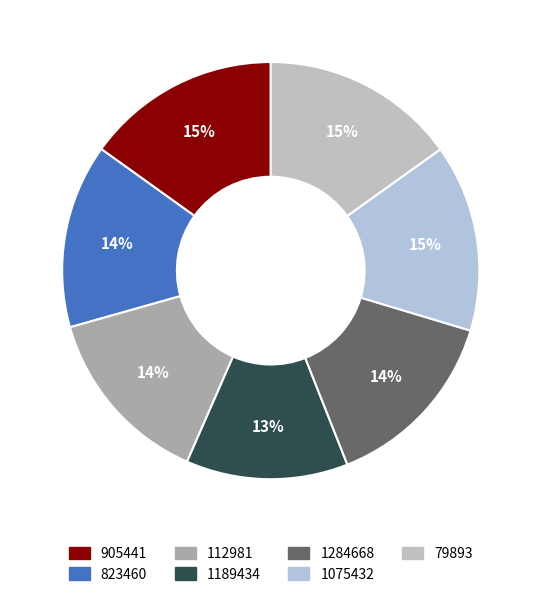

Rank the categories by value from lowest to highest.

1189434, 112981, 823460, 1284668, 1075432, 905441, 79893